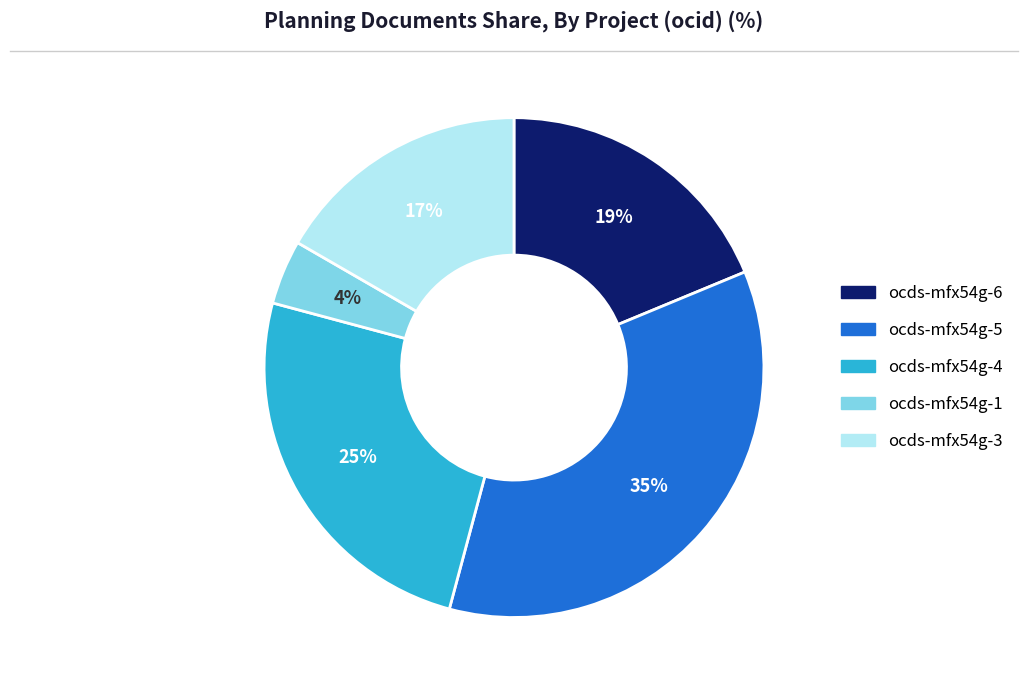

To the nearest percent, what is the combined percentage of ocds-mfx54g-5 and ocds-mfx54g-3?

52%